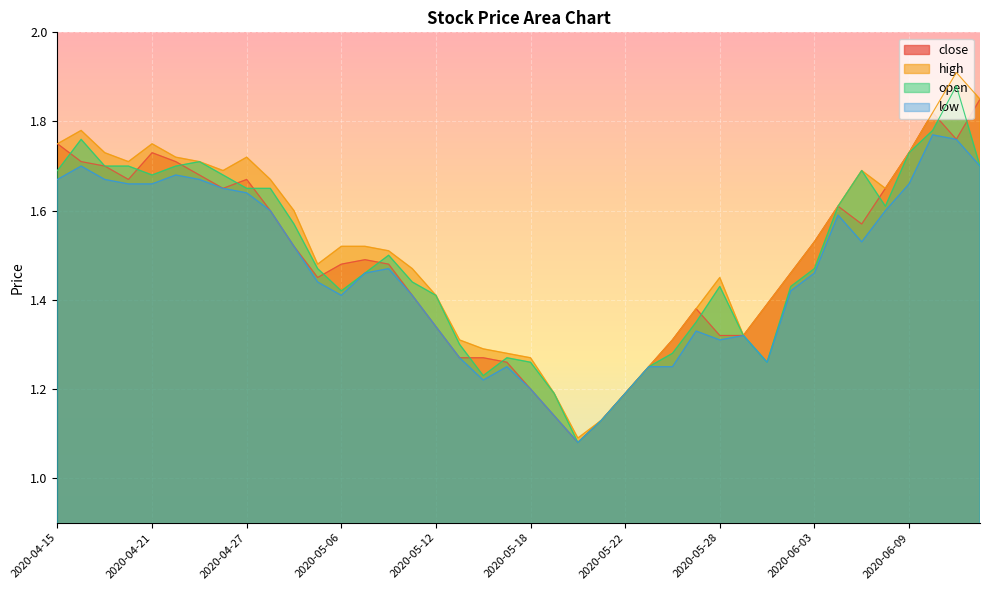

The low series shows 0.8 at 2020-04-29. True or false?

False